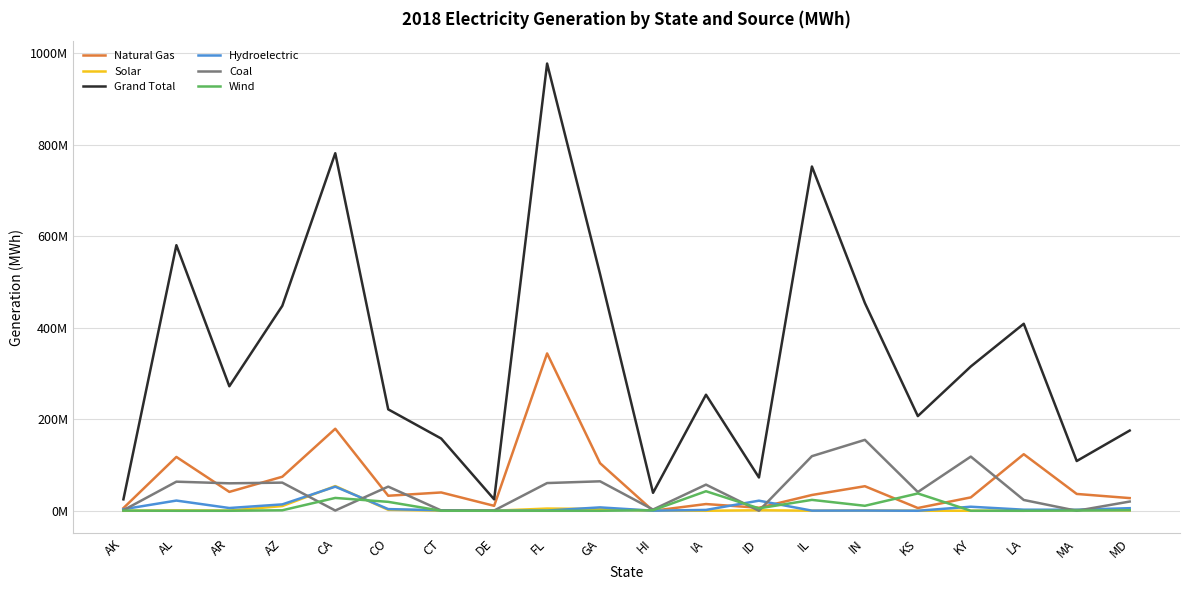

At which category is the sum across all series the highest?

FL